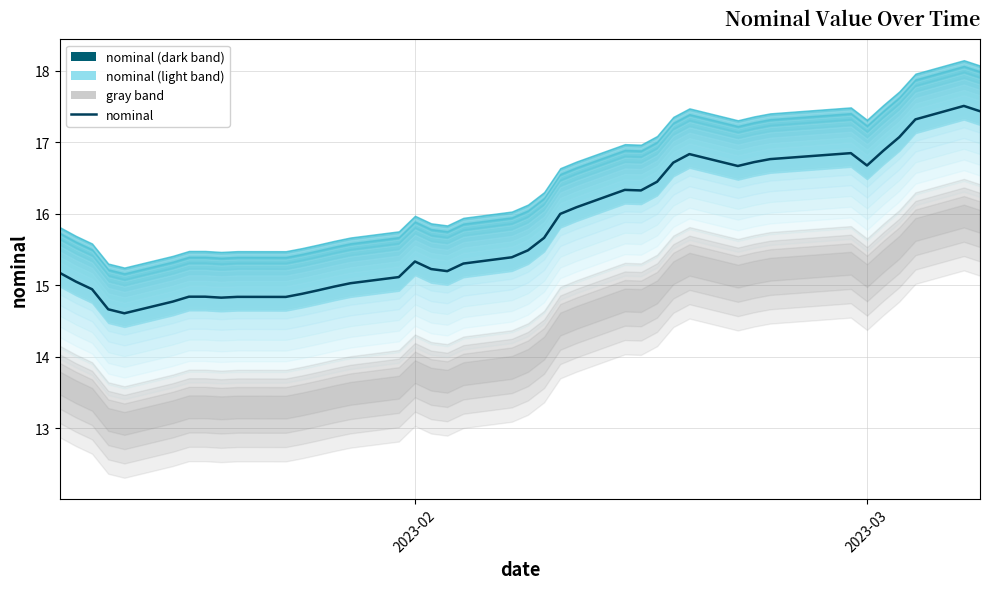

What is the minimum value shown in the chart?

14.6